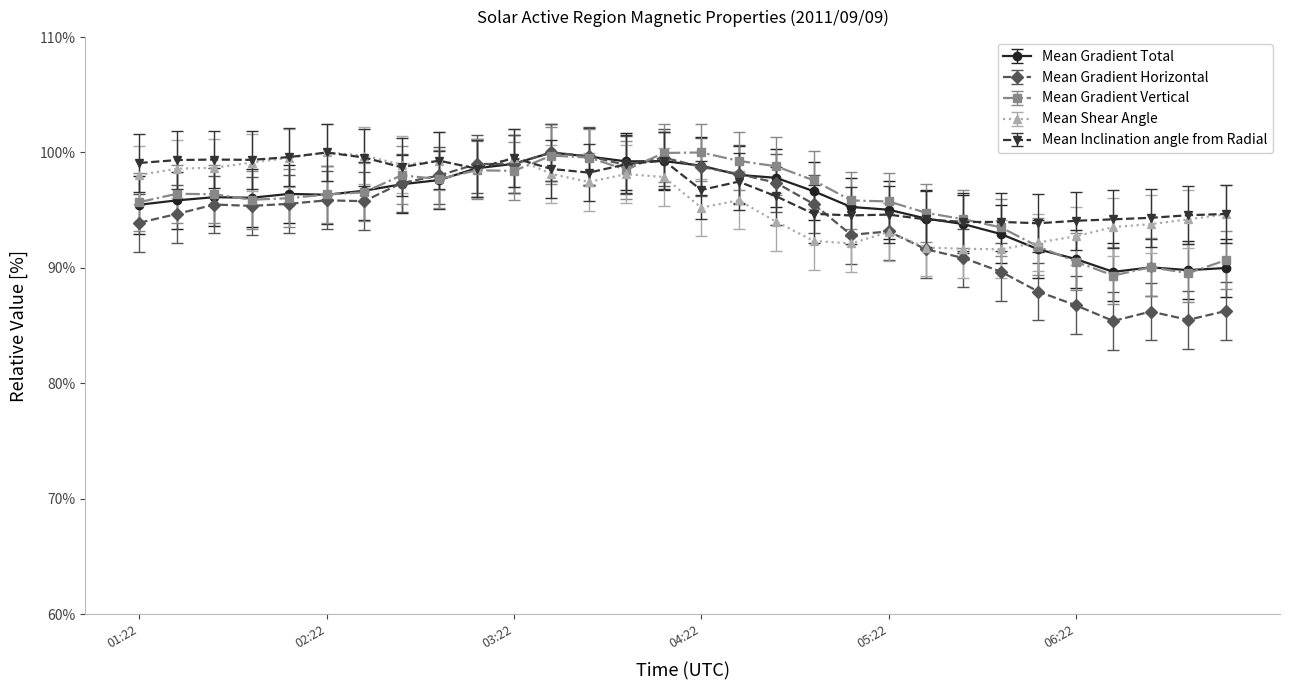

What is the value of the Mean Gradient Horizontal point at the 28th from the left?

86.2